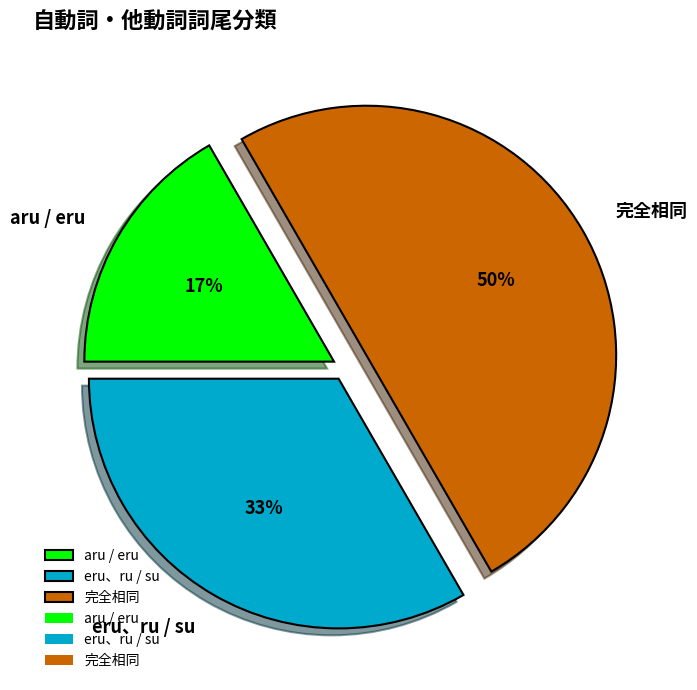

What is the smallest slice in the pie chart?

aru / eru